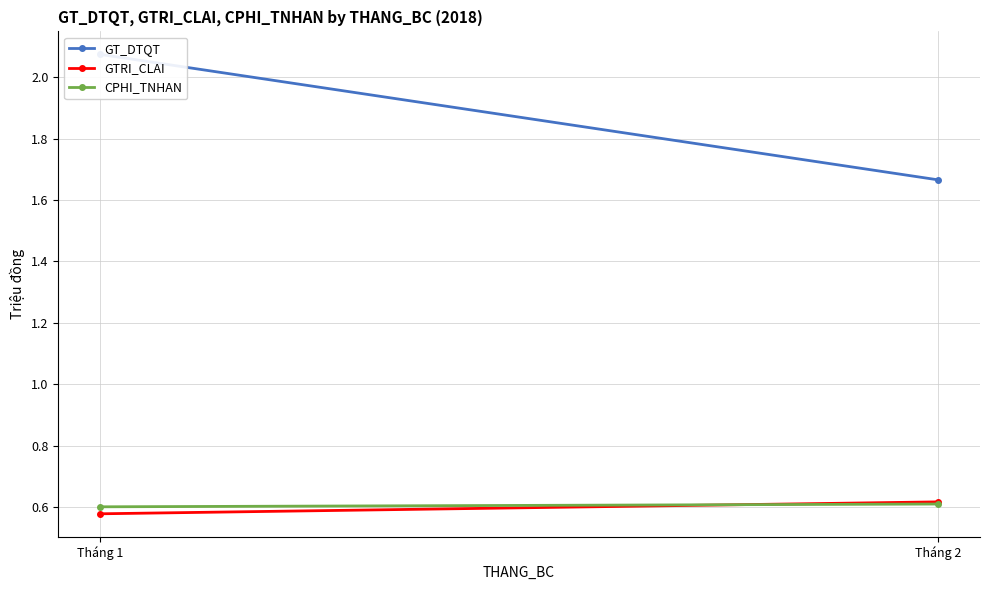

What is the maximum value for GTRI_CLAI?

0.6